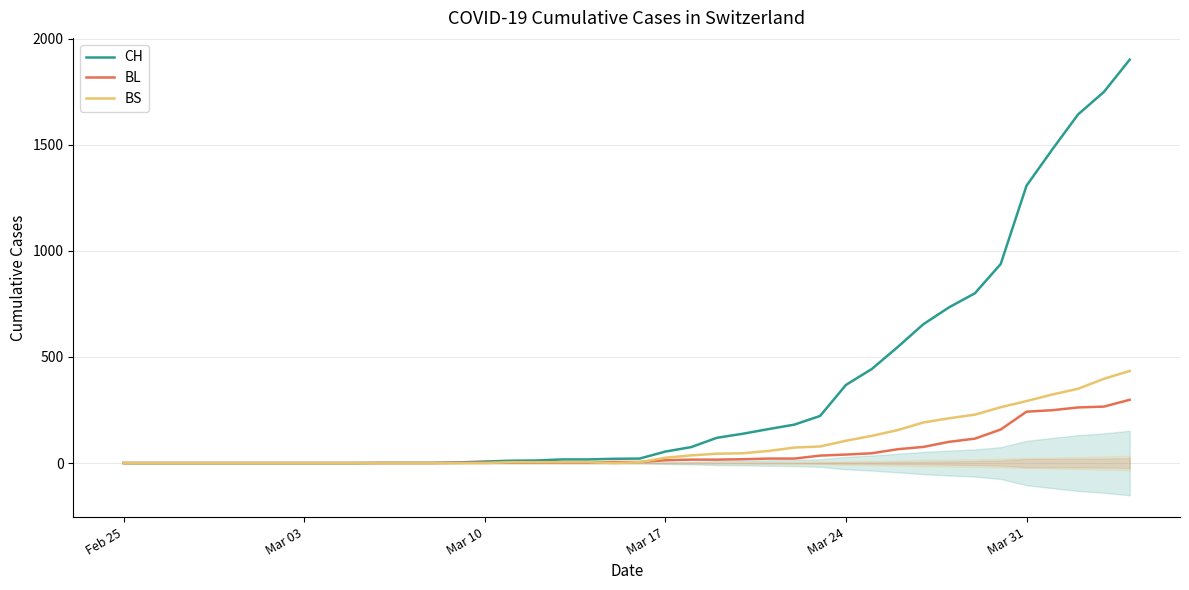

Count the number of categories in the chart.

40